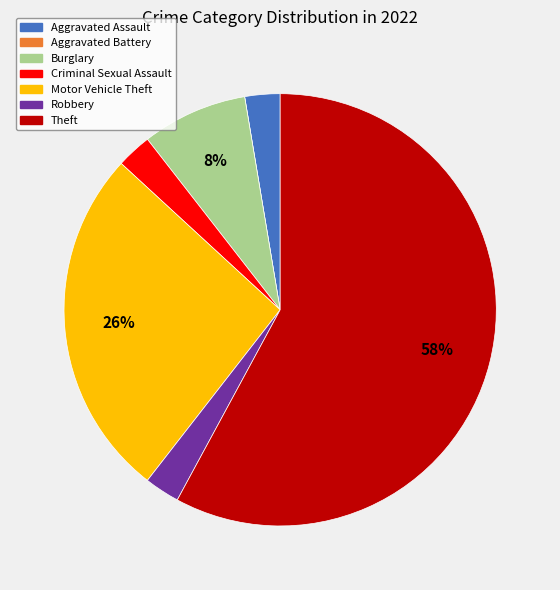

Which slice represents more than half of the pie?

Theft